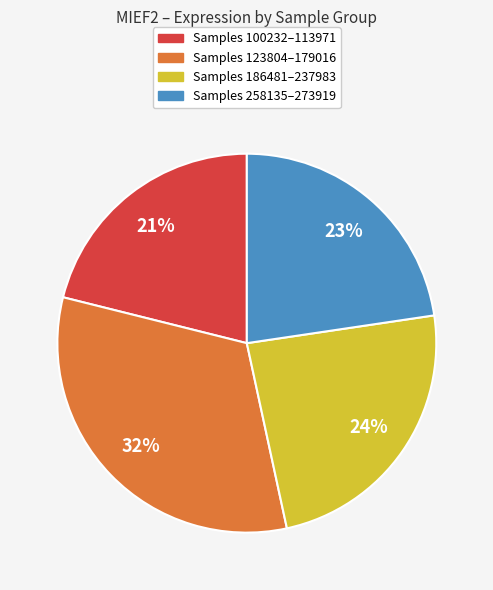

Is Samples 123804–179016 the majority of the pie?

No